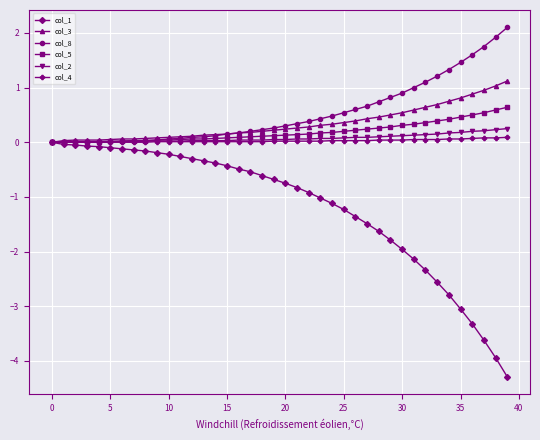

What is the maximum value shown in the chart?

2.1